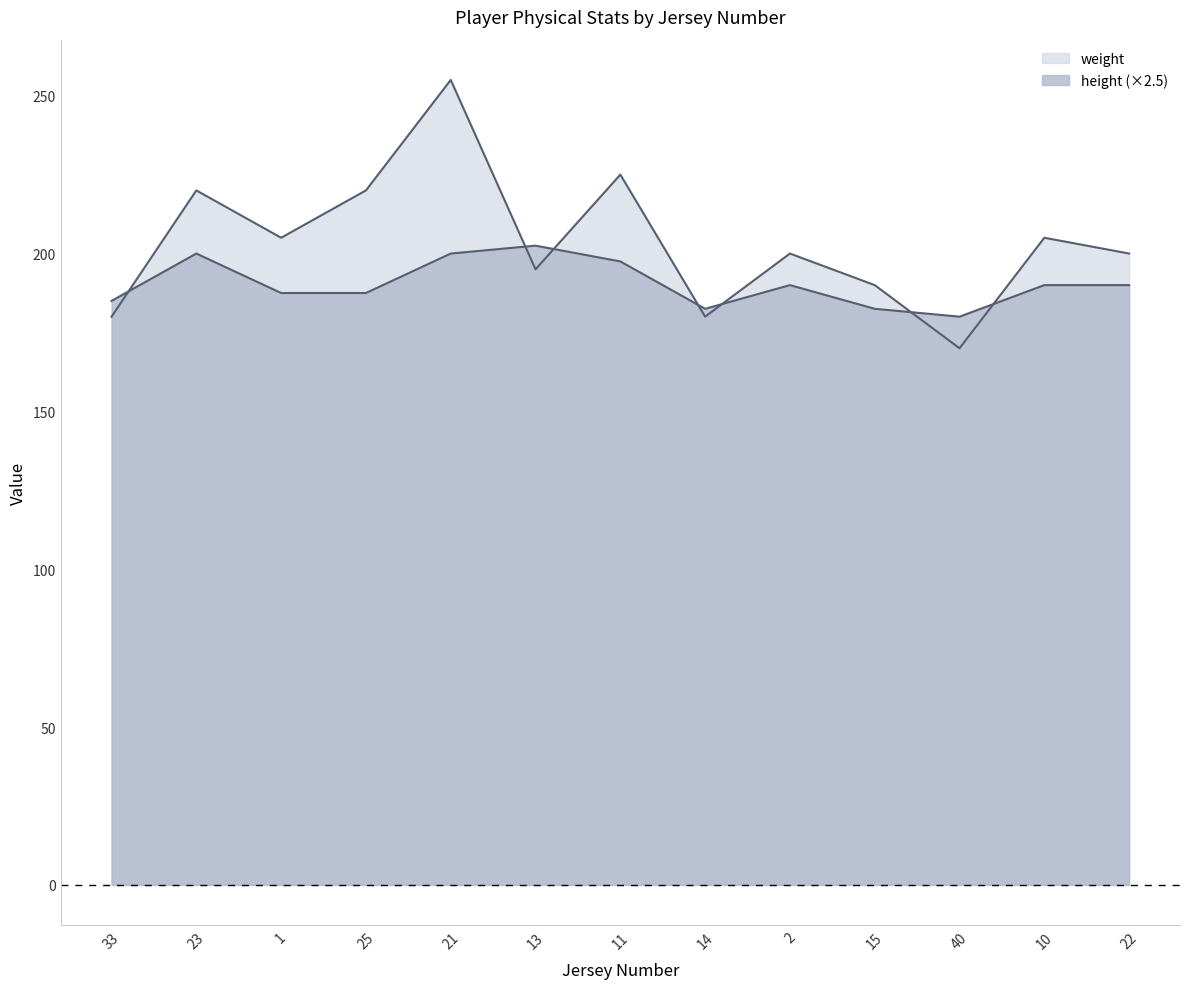

What is the label of the 10th point from the right?

25